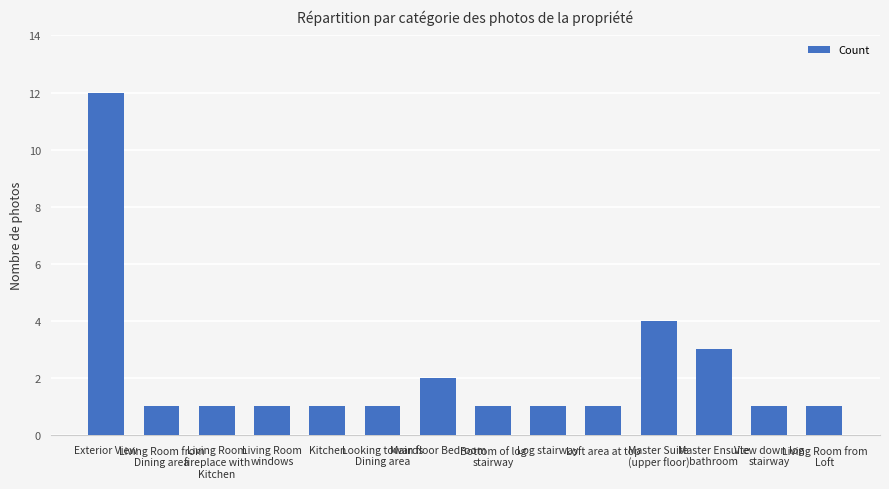

What is the value of the 10th bar from the left?

1